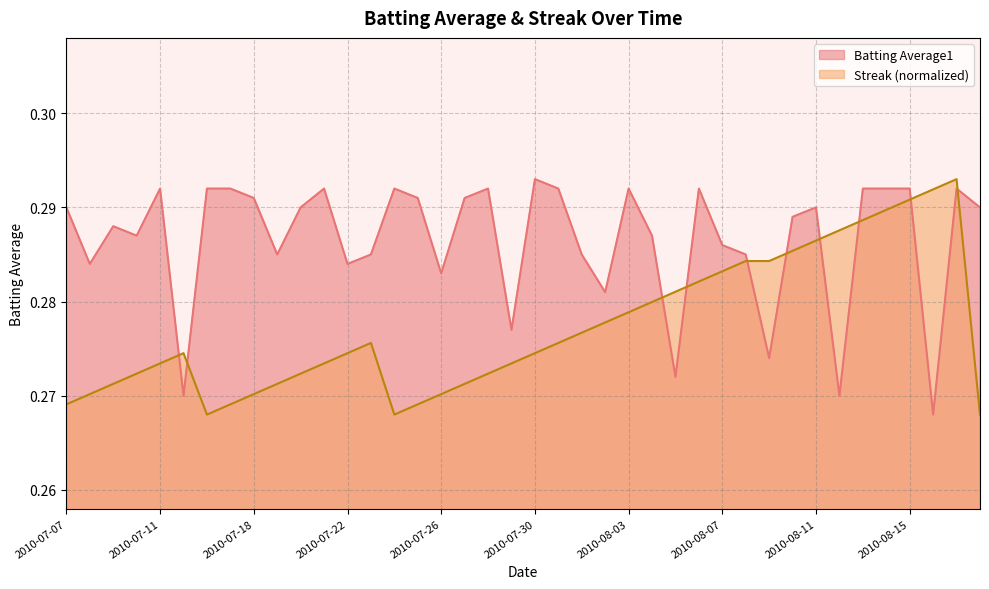

List the labels in order of Batting Average1 value, largest first.

2010-07-30, 2010-07-11, 2010-07-16, 2010-07-17, 2010-07-21, 2010-07-24, 2010-07-28, 2010-07-31, 2010-08-03, 2010-08-06, 2010-08-13, 2010-08-14, 2010-08-15, 2010-08-17, 2010-07-18, 2010-07-25, 2010-07-27, 2010-07-07, 2010-07-20, 2010-08-11, 2010-08-18, 2010-08-10, 2010-07-09, 2010-07-10, 2010-08-04, 2010-08-07, 2010-07-19, 2010-07-23, 2010-08-01, 2010-08-08, 2010-07-08, 2010-07-22, 2010-07-26, 2010-08-02, 2010-07-29, 2010-08-09, 2010-08-05, 2010-07-15, 2010-08-12, 2010-08-16